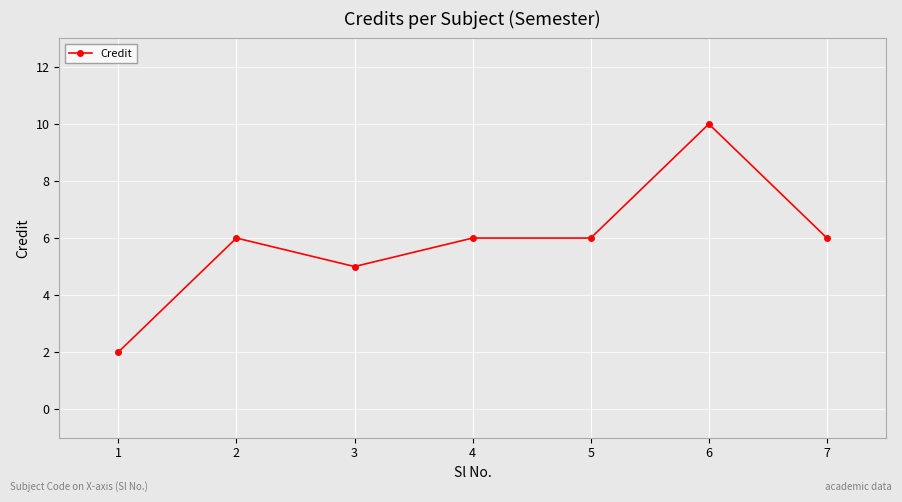

What is the greatest value displayed?

10